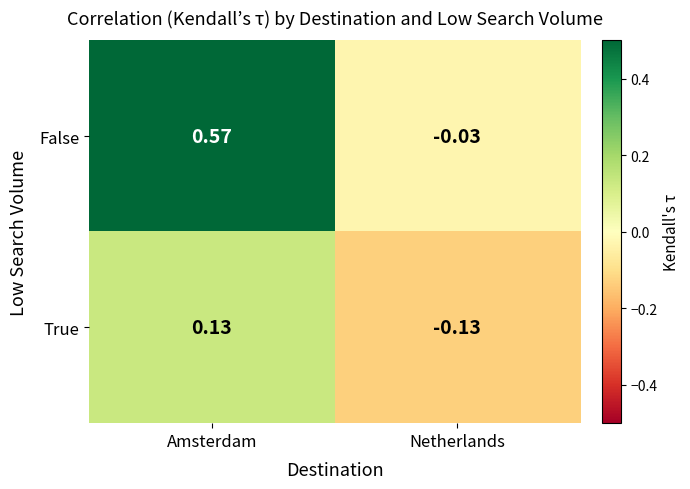

List the labels in order of False value, largest first.

Amsterdam, Netherlands